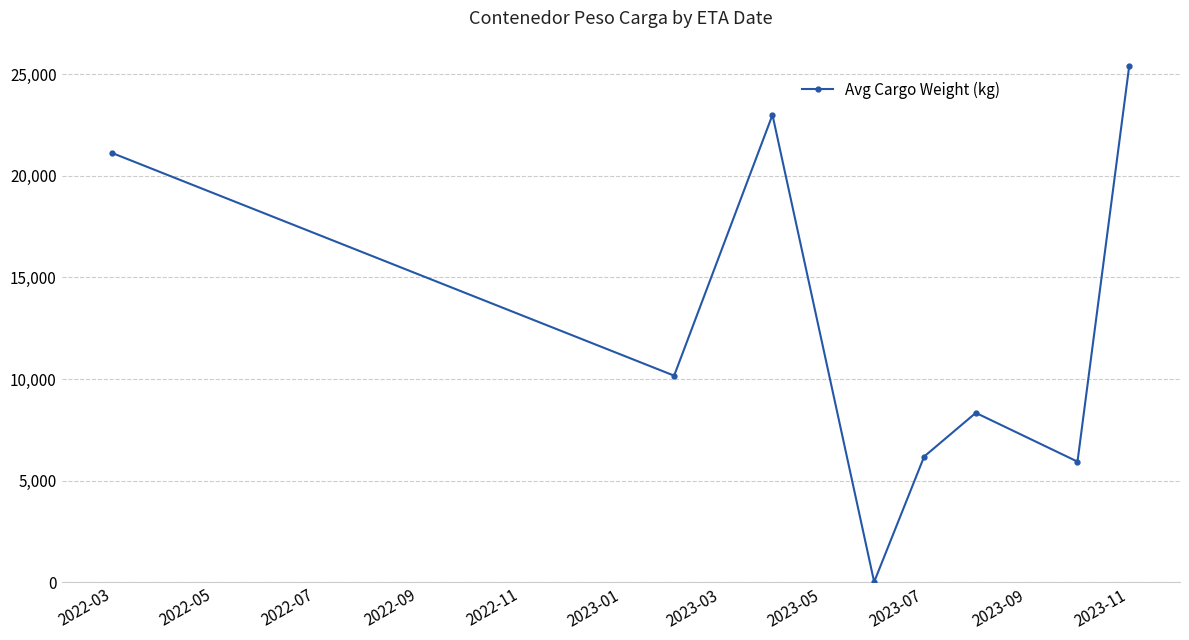

What is the difference between the second highest and minimum values?

22979.0